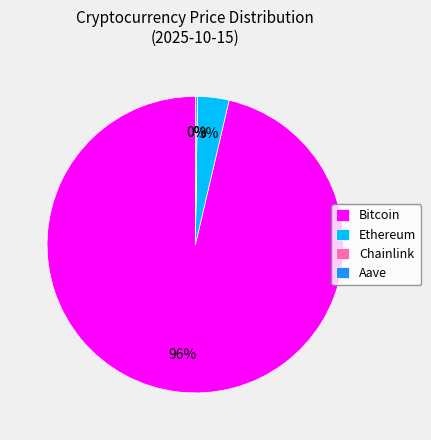

Which slice is the largest?

Bitcoin